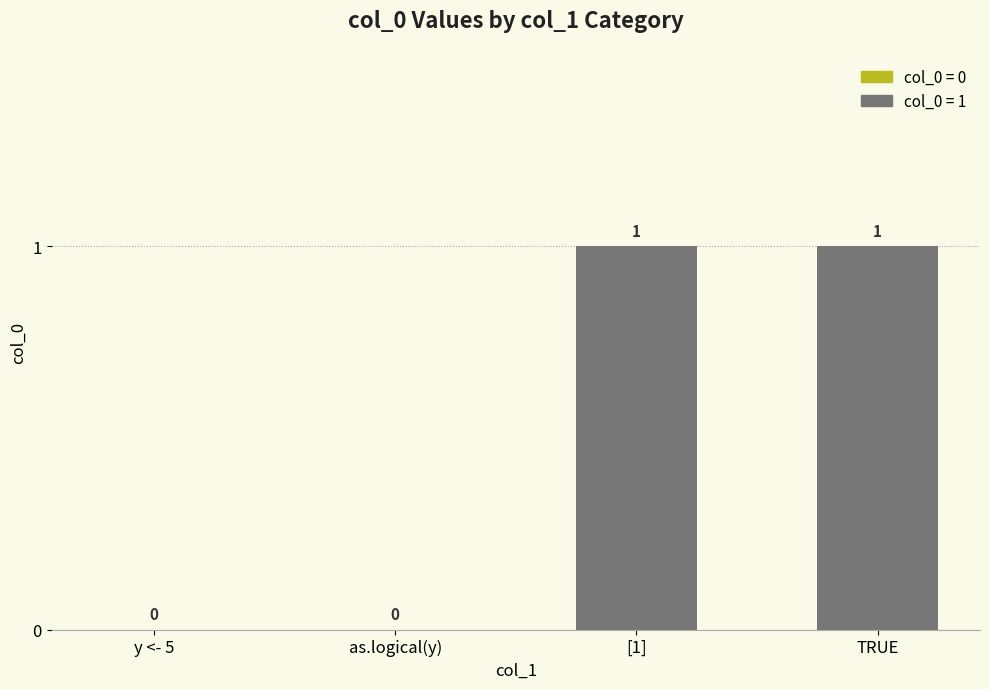

How many values are above zero?

2